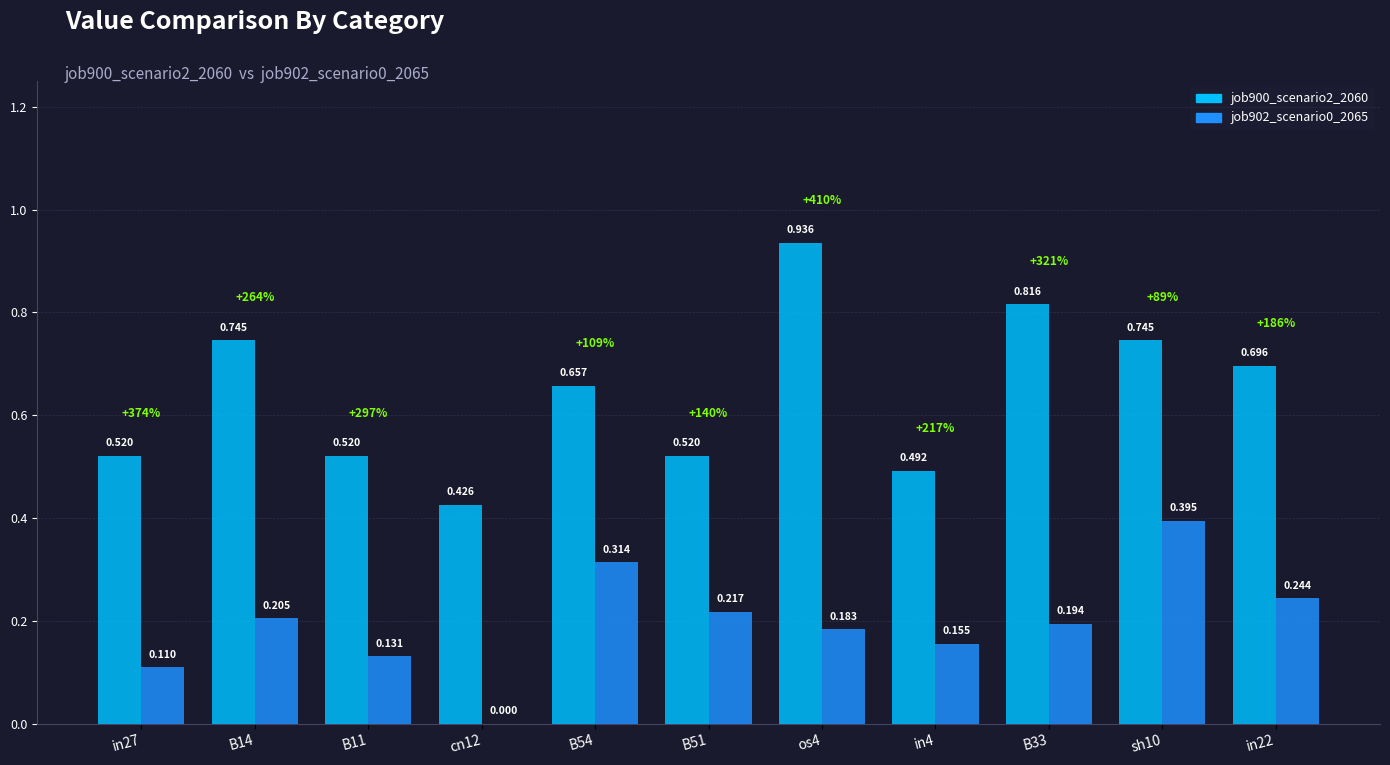

Is the value of job902_scenario0_2065 at os4 greater than the value of job900_scenario2_2060 at cn12?

No